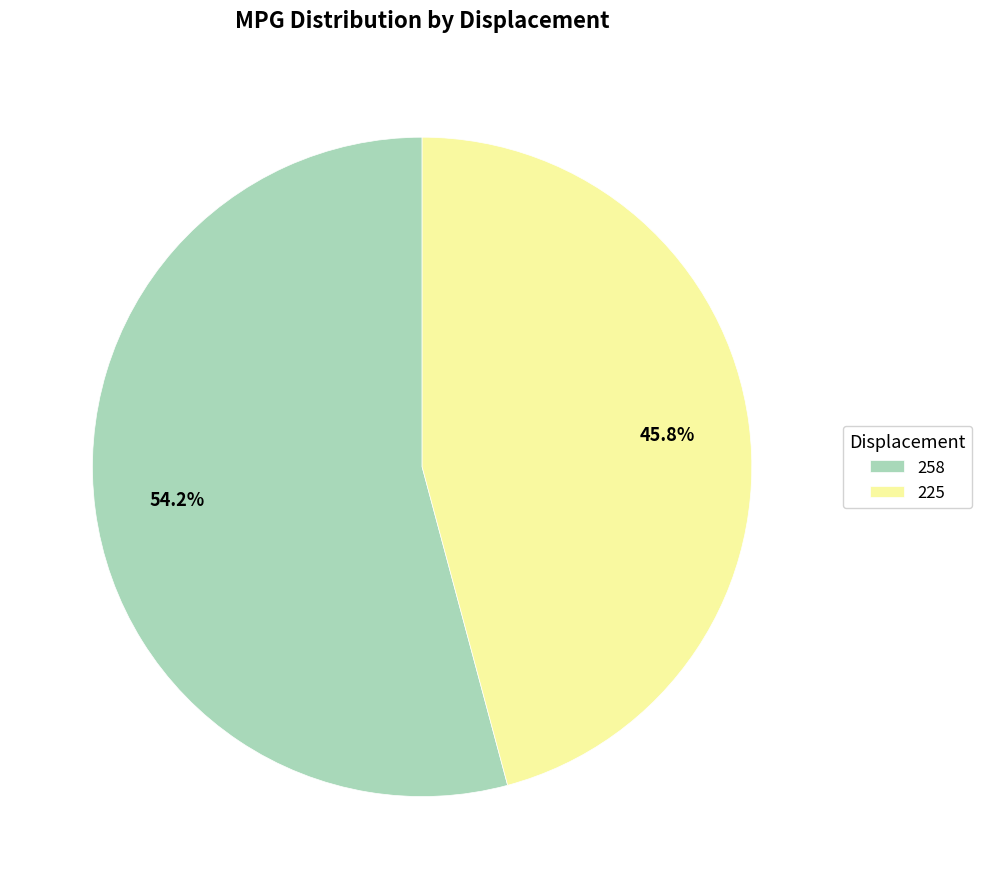

To the nearest percent, what percentage of the pie is 258?

54%